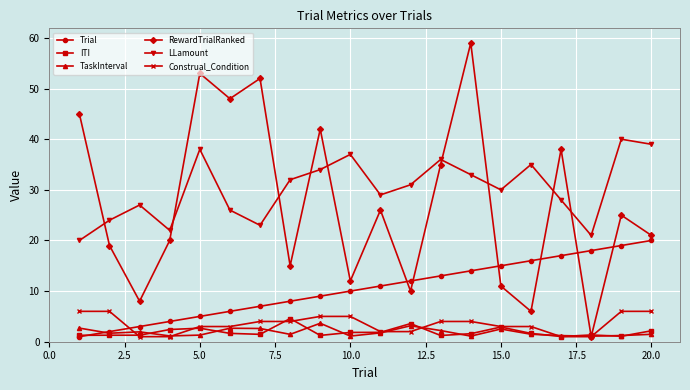

How many times do Trial and Construal_Condition cross each other?

1